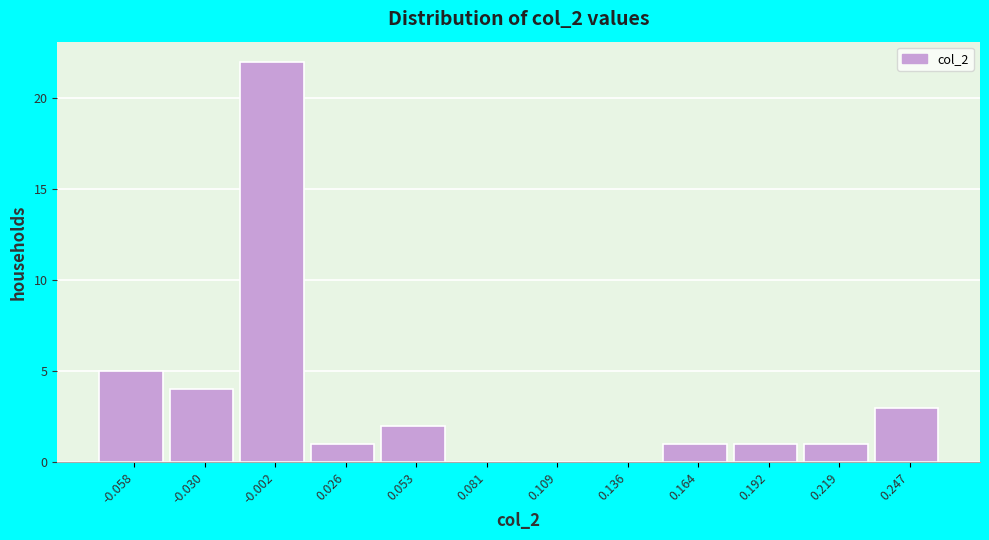

What is the height of the bar covering 0.180 to 0.205 on the x-axis? Neither the bar edges nor the heights are printed on the chart, so give them approximately, as read against the axes.

1